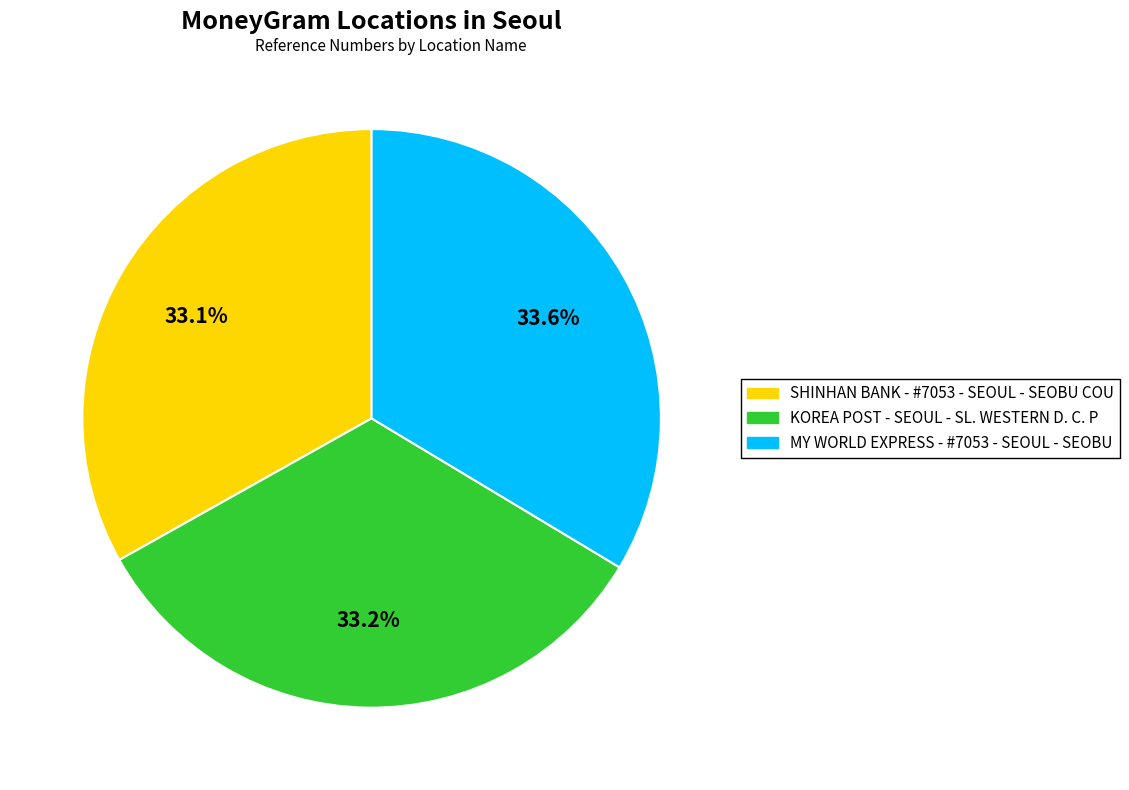

Combined, what portion of the pie is KOREA POST - SEOUL - SL. WESTERN D. C. P and SHINHAN BANK - #7053 - SEOUL - SEOBU COU?

66.4%